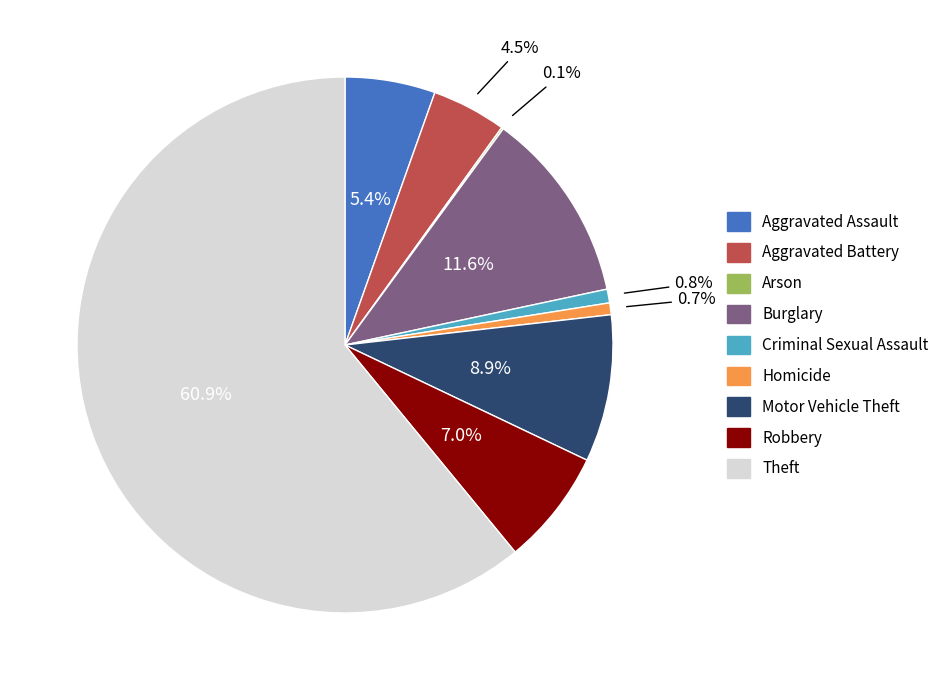

True or false: Robbery accounts for 7% of the total.

True